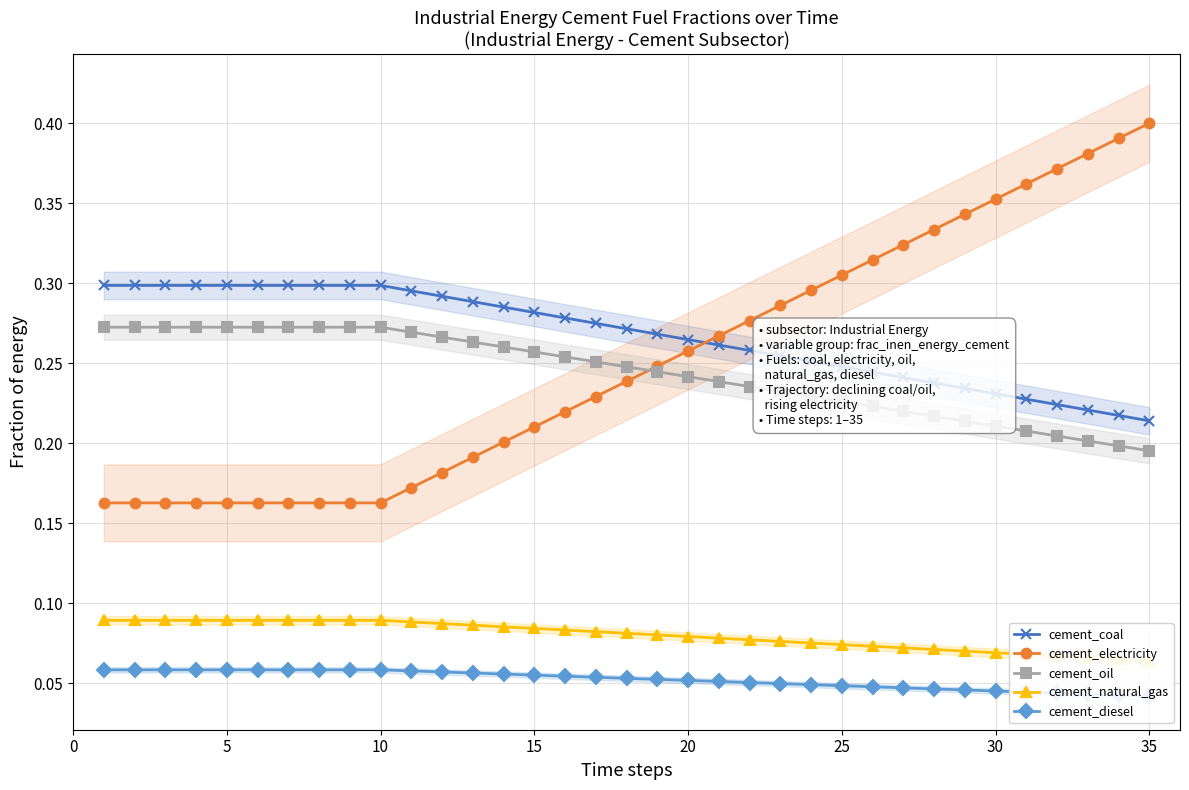

At how many categories does at least one series exceed 0?

35